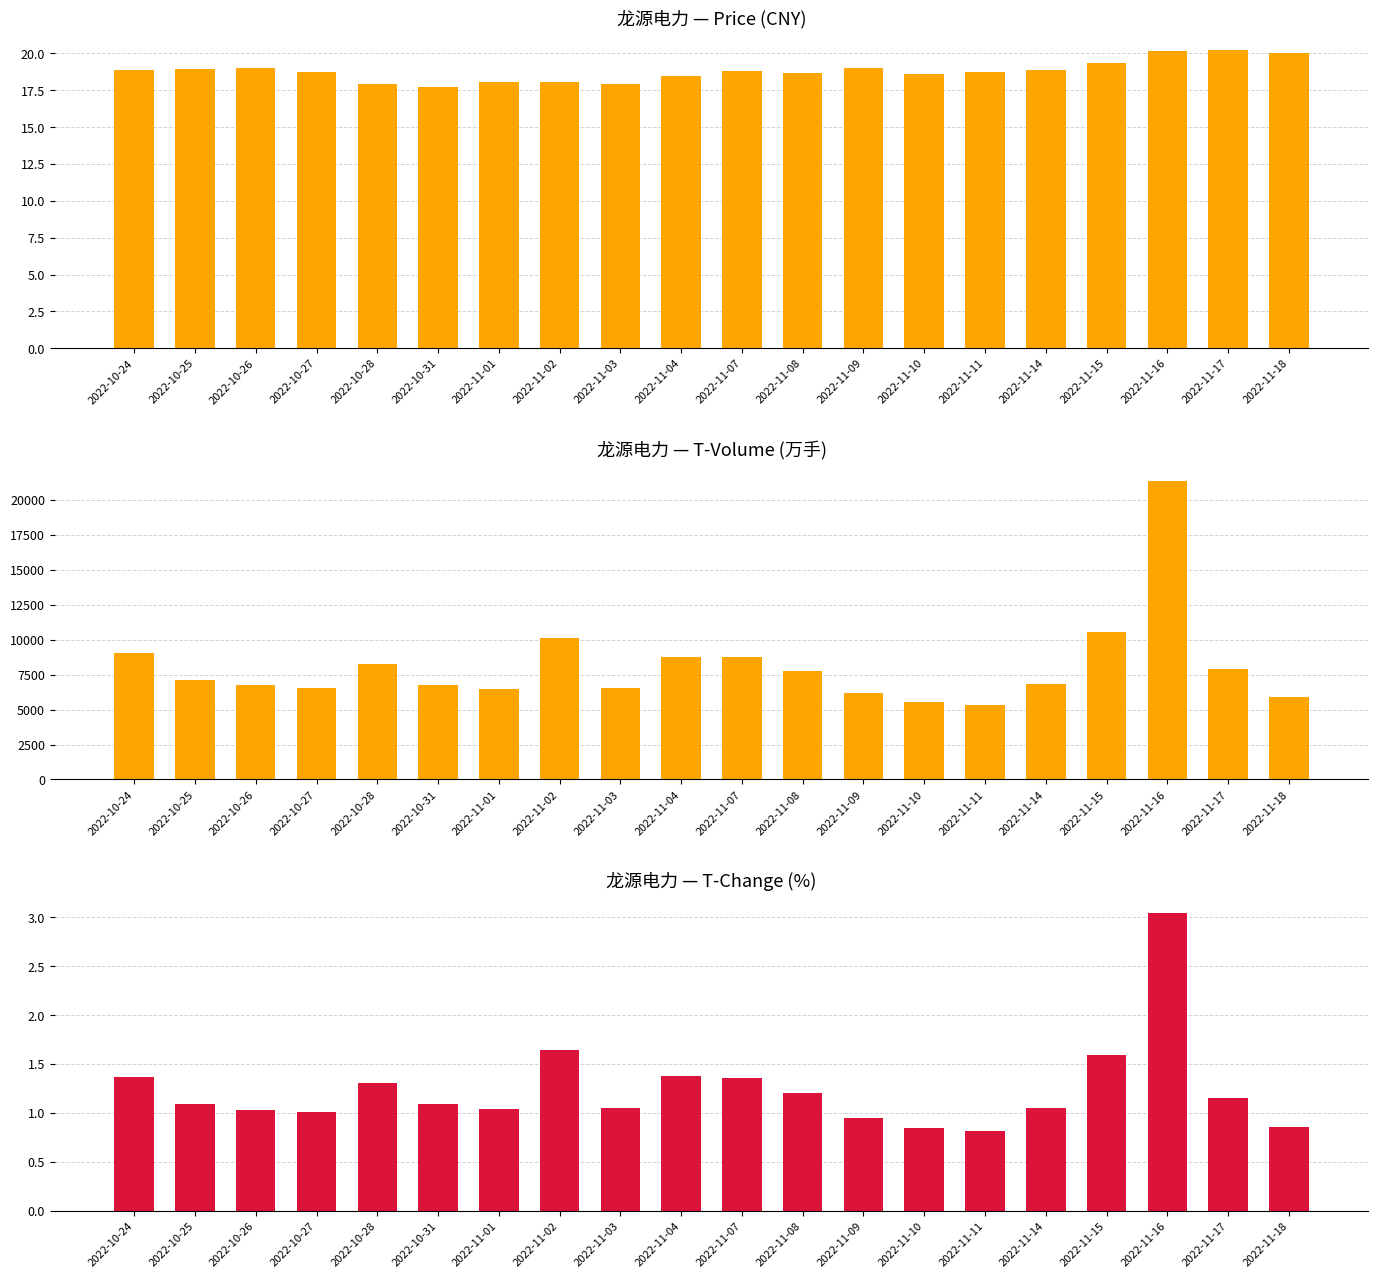

What position from the right is 2022-10-26?

18